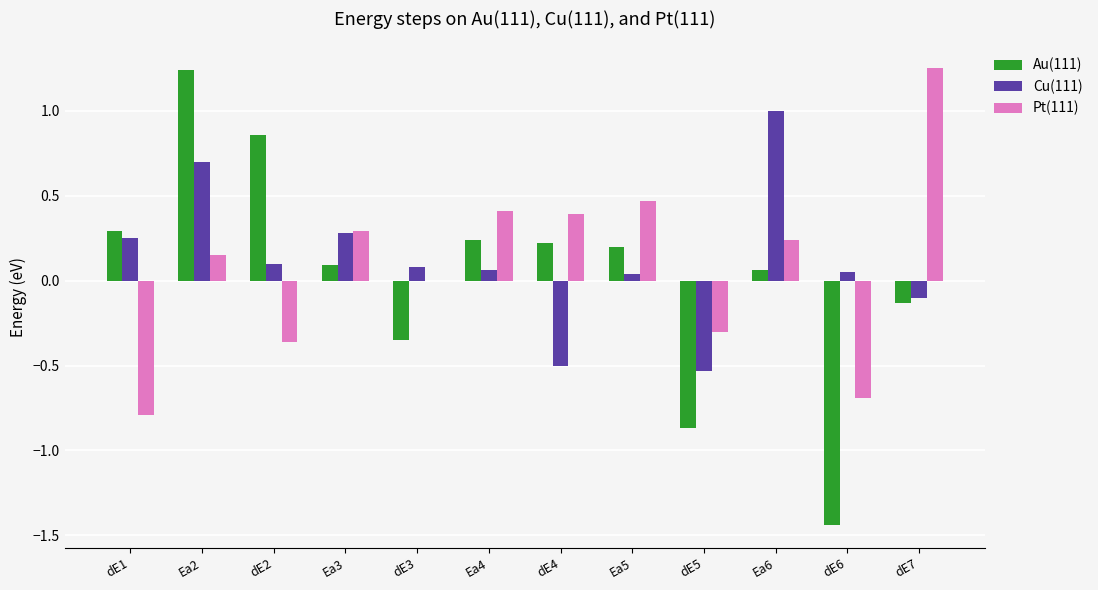

Is it true that Cu(111) equals 0.1 at Ea4?

True